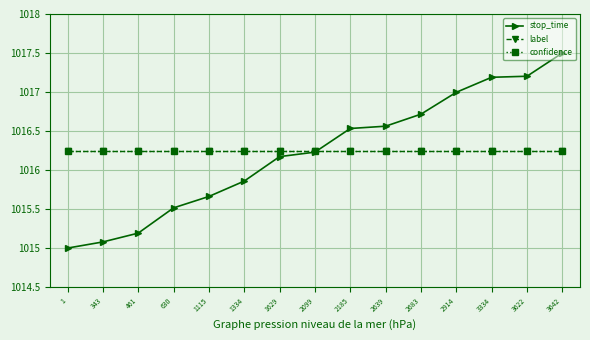

What is the sum of the stop_time values at 461 and 3642?

2032.7